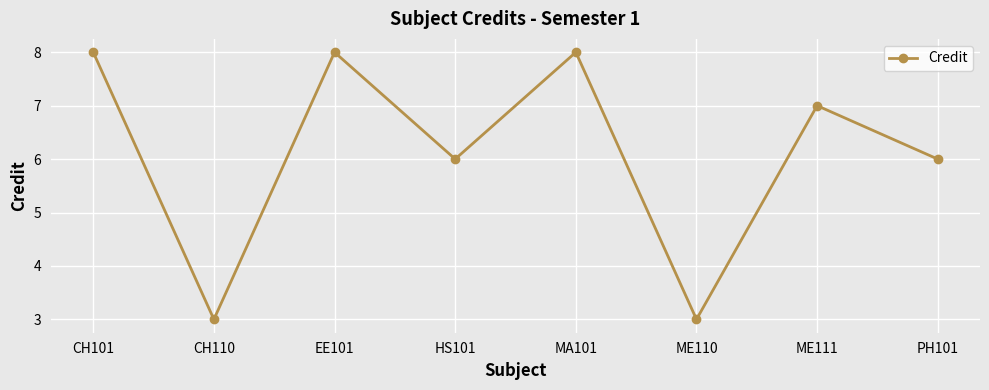

Approximately how many times larger is the value at HS101 compared to CH110?

2.0